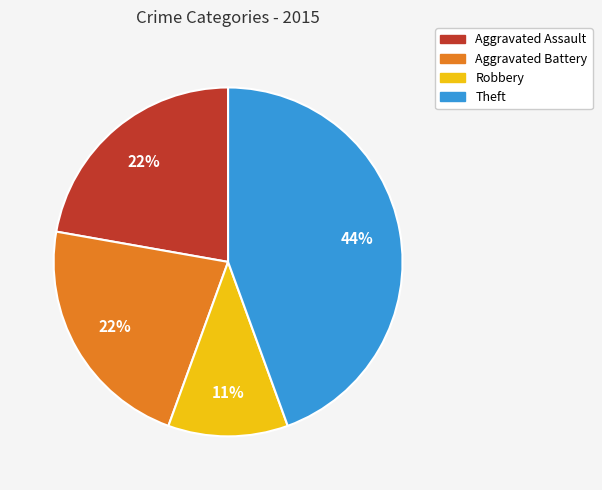

Does Robbery represent more than half of the total?

No